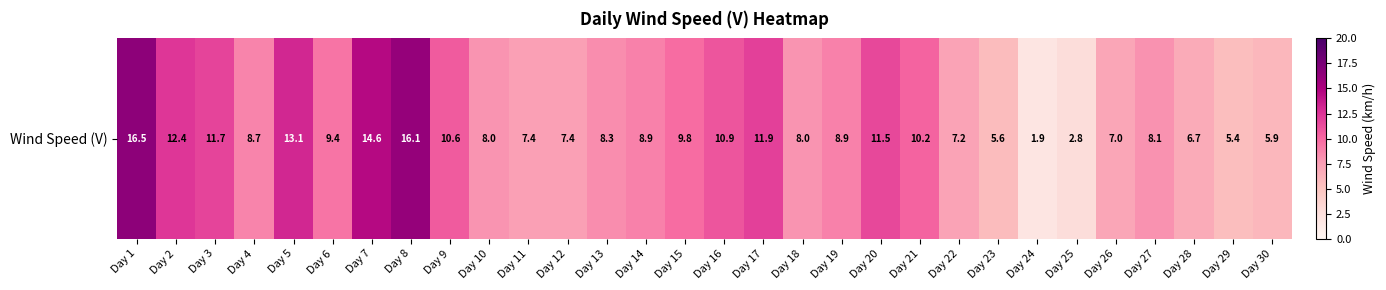

What is the difference between the second highest and second lowest values?

13.3